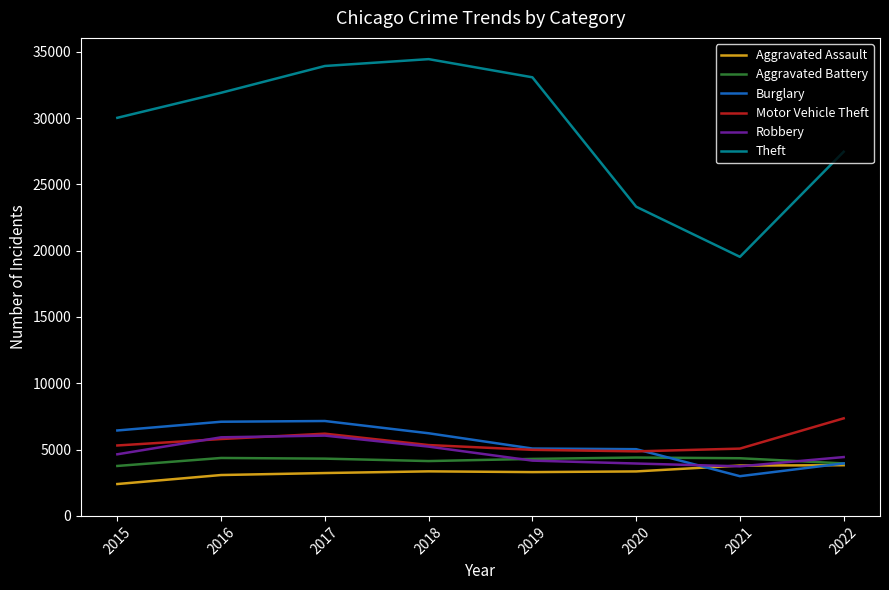

The Theft series shows 19534 at 2021. True or false?

True